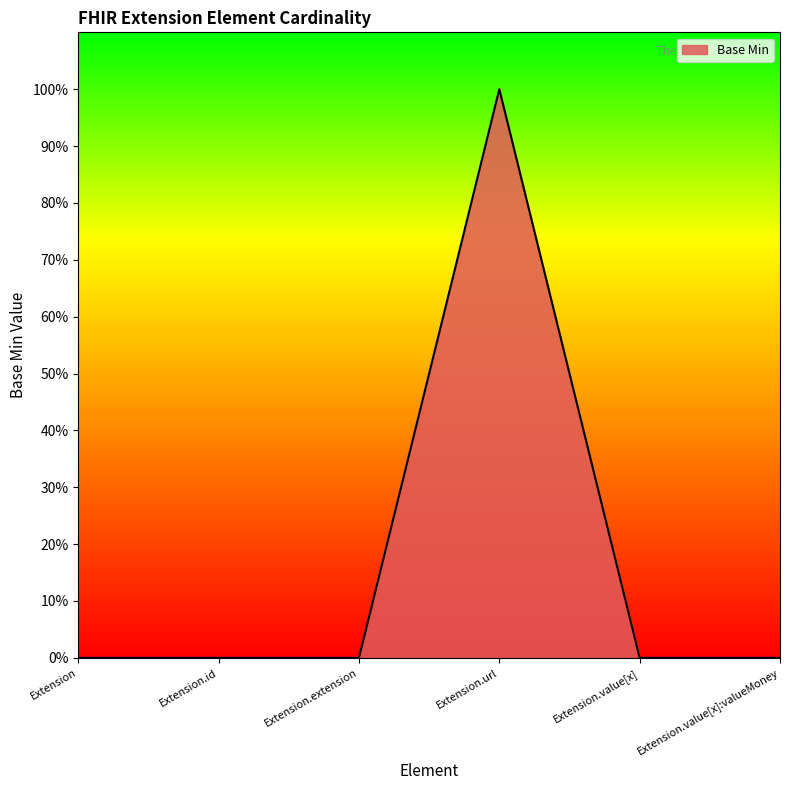

Is this an area chart (filled region under the line)?

Yes